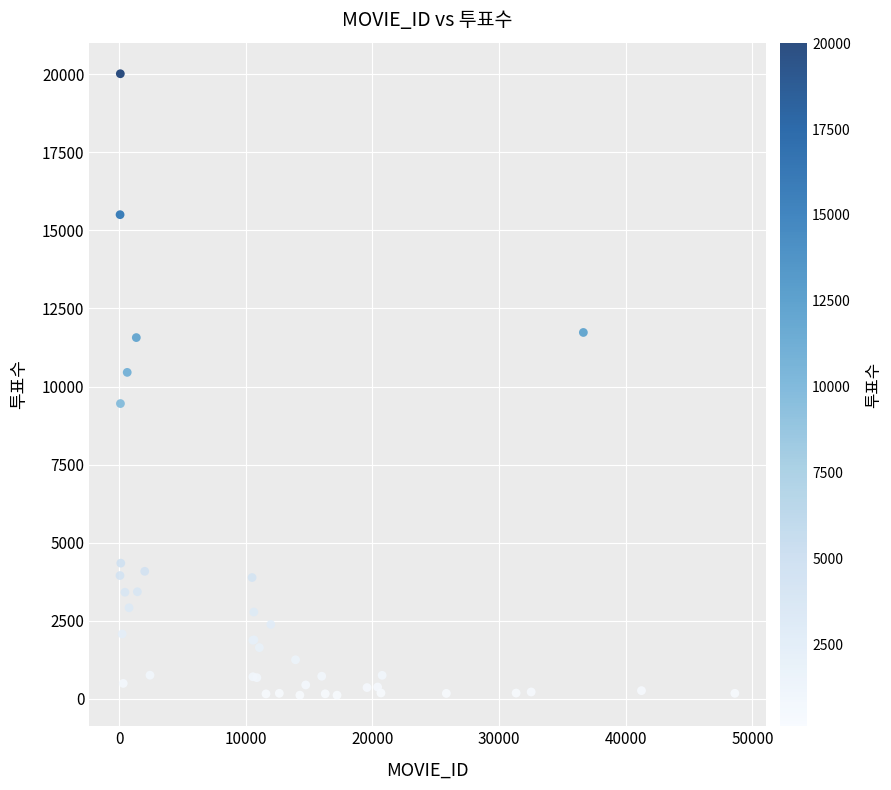

What Y value in the scatter plot is closest to 10066?

10453